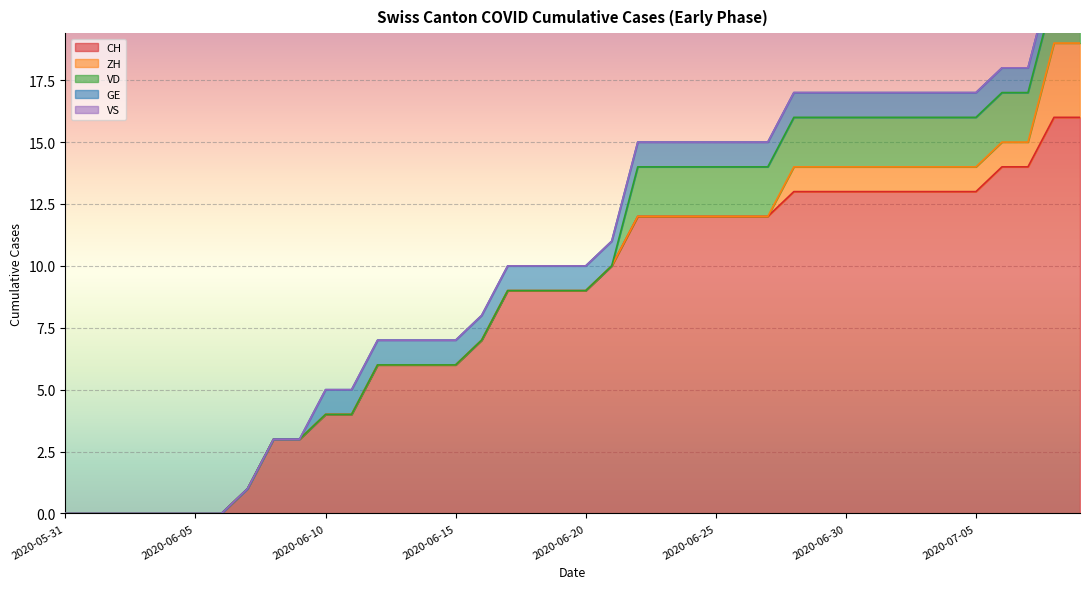

Reading right to left, extract all data points from this chart.

CH: 2020-07-09=16	2020-07-08=16	2020-07-07=14	2020-07-06=14	2020-07-05=13	2020-07-04=13	2020-07-03=13	2020-07-02=13	2020-07-01=13	2020-06-30=13	2020-06-29=13	2020-06-28=13	2020-06-27=12	2020-06-26=12	2020-06-25=12	2020-06-24=12	2020-06-23=12	2020-06-22=12	2020-06-21=10	2020-06-20=9	2020-06-19=9	2020-06-18=9	2020-06-17=9	2020-06-16=7	2020-06-15=6	2020-06-14=6	2020-06-13=6	2020-06-12=6	2020-06-11=4	2020-06-10=4	2020-06-09=3	2020-06-08=3	2020-06-07=1	2020-06-06=0	2020-06-05=0	2020-06-04=0	2020-06-03=0	2020-06-02=0	2020-06-01=0	2020-05-31=0
ZH: 2020-07-09=3	2020-07-08=3	2020-07-07=1	2020-07-06=1	2020-07-05=1	2020-07-04=1	2020-07-03=1	2020-07-02=1	2020-07-01=1	2020-06-30=1	2020-06-29=1	2020-06-28=1	2020-06-27=0	2020-06-26=0	2020-06-25=0	2020-06-24=0	2020-06-23=0	2020-06-22=0	2020-06-21=0	2020-06-20=0	2020-06-19=0	2020-06-18=0	2020-06-17=0	2020-06-16=0	2020-06-15=0	2020-06-14=0	2020-06-13=0	2020-06-12=0	2020-06-11=0	2020-06-10=0	2020-06-09=0	2020-06-08=0	2020-06-07=0	2020-06-06=0	2020-06-05=0	2020-06-04=0	2020-06-03=0	2020-06-02=0	2020-06-01=0	2020-05-31=0
VD: 2020-07-09=2	2020-07-08=2	2020-07-07=2	2020-07-06=2	2020-07-05=2	2020-07-04=2	2020-07-03=2	2020-07-02=2	2020-07-01=2	2020-06-30=2	2020-06-29=2	2020-06-28=2	2020-06-27=2	2020-06-26=2	2020-06-25=2	2020-06-24=2	2020-06-23=2	2020-06-22=2	2020-06-21=0	2020-06-20=0	2020-06-19=0	2020-06-18=0	2020-06-17=0	2020-06-16=0	2020-06-15=0	2020-06-14=0	2020-06-13=0	2020-06-12=0	2020-06-11=0	2020-06-10=0	2020-06-09=0	2020-06-08=0	2020-06-07=0	2020-06-06=0	2020-06-05=0	2020-06-04=0	2020-06-03=0	2020-06-02=0	2020-06-01=0	2020-05-31=0
GE: 2020-07-09=1	2020-07-08=1	2020-07-07=1	2020-07-06=1	2020-07-05=1	2020-07-04=1	2020-07-03=1	2020-07-02=1	2020-07-01=1	2020-06-30=1	2020-06-29=1	2020-06-28=1	2020-06-27=1	2020-06-26=1	2020-06-25=1	2020-06-24=1	2020-06-23=1	2020-06-22=1	2020-06-21=1	2020-06-20=1	2020-06-19=1	2020-06-18=1	2020-06-17=1	2020-06-16=1	2020-06-15=1	2020-06-14=1	2020-06-13=1	2020-06-12=1	2020-06-11=1	2020-06-10=1	2020-06-09=0	2020-06-08=0	2020-06-07=0	2020-06-06=0	2020-06-05=0	2020-06-04=0	2020-06-03=0	2020-06-02=0	2020-06-01=0	2020-05-31=0
VS: 2020-07-09=0	2020-07-08=0	2020-07-07=0	2020-07-06=0	2020-07-05=0	2020-07-04=0	2020-07-03=0	2020-07-02=0	2020-07-01=0	2020-06-30=0	2020-06-29=0	2020-06-28=0	2020-06-27=0	2020-06-26=0	2020-06-25=0	2020-06-24=0	2020-06-23=0	2020-06-22=0	2020-06-21=0	2020-06-20=0	2020-06-19=0	2020-06-18=0	2020-06-17=0	2020-06-16=0	2020-06-15=0	2020-06-14=0	2020-06-13=0	2020-06-12=0	2020-06-11=0	2020-06-10=0	2020-06-09=0	2020-06-08=0	2020-06-07=0	2020-06-06=0	2020-06-05=0	2020-06-04=0	2020-06-03=0	2020-06-02=0	2020-06-01=0	2020-05-31=0